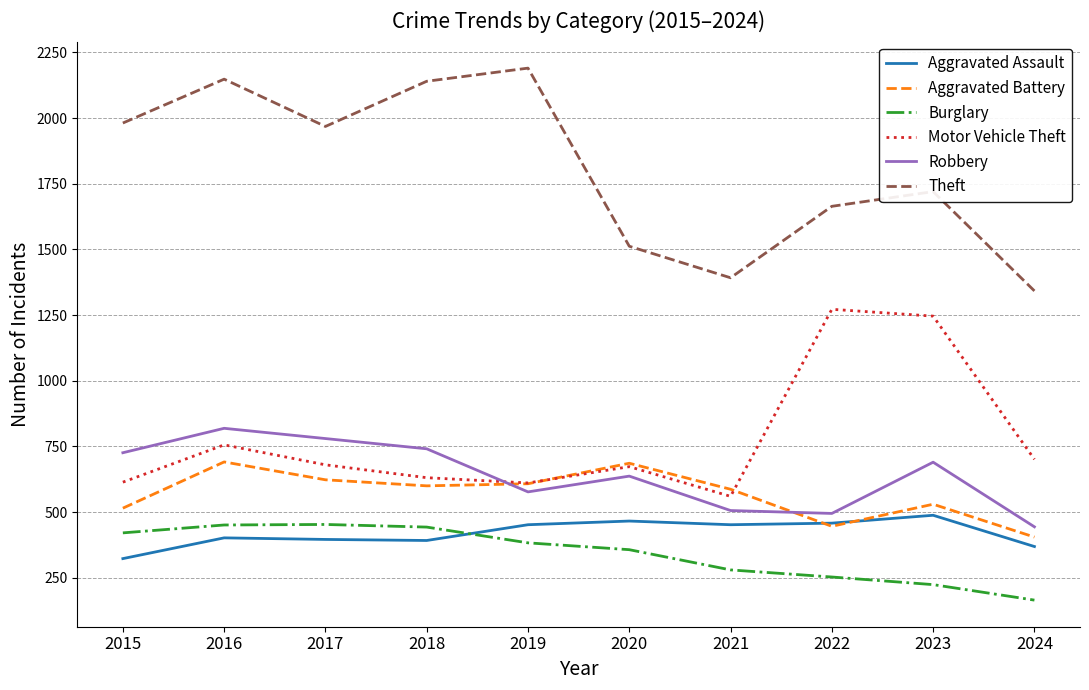

What is the total value across all series at 2021?

3777